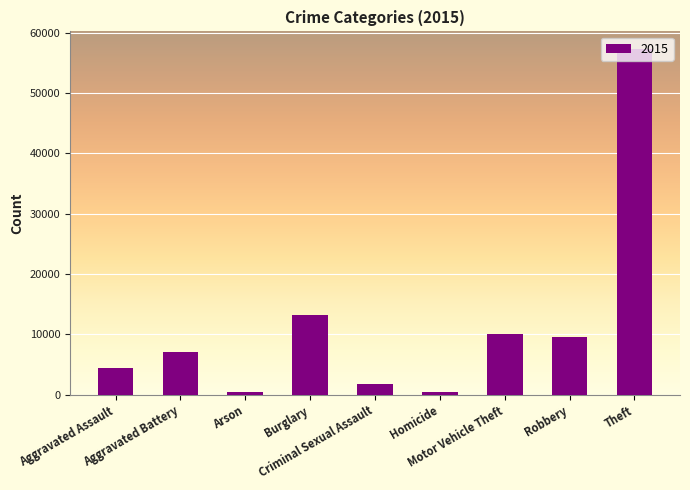

What is the sum of all values?

104394